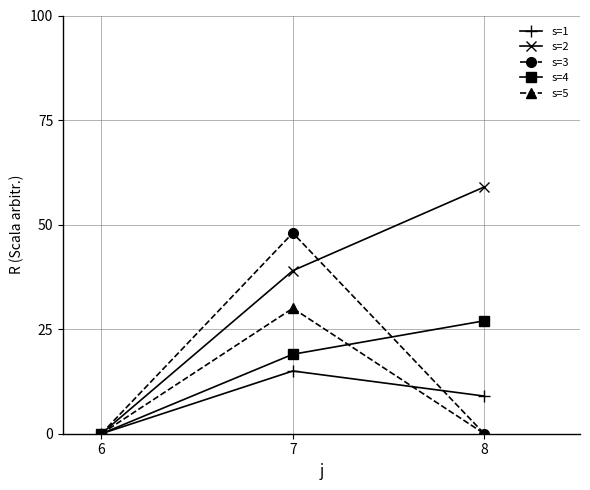

Reading left to right, extract all data points from this chart.

s=1: 0	15	9
s=2: 0	39	59
s=3: 0	48	0
s=4: 0	19	27
s=5: 0	30	0